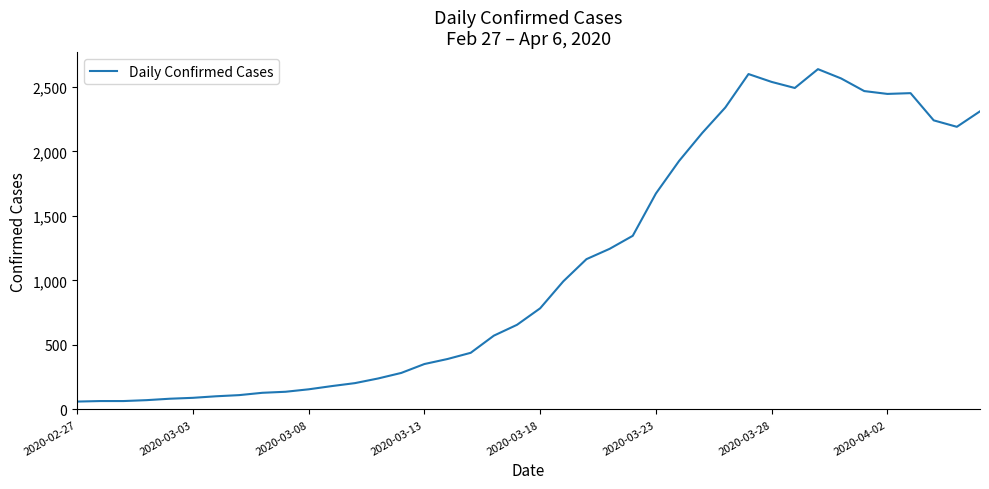

What is the smallest value displayed?

61